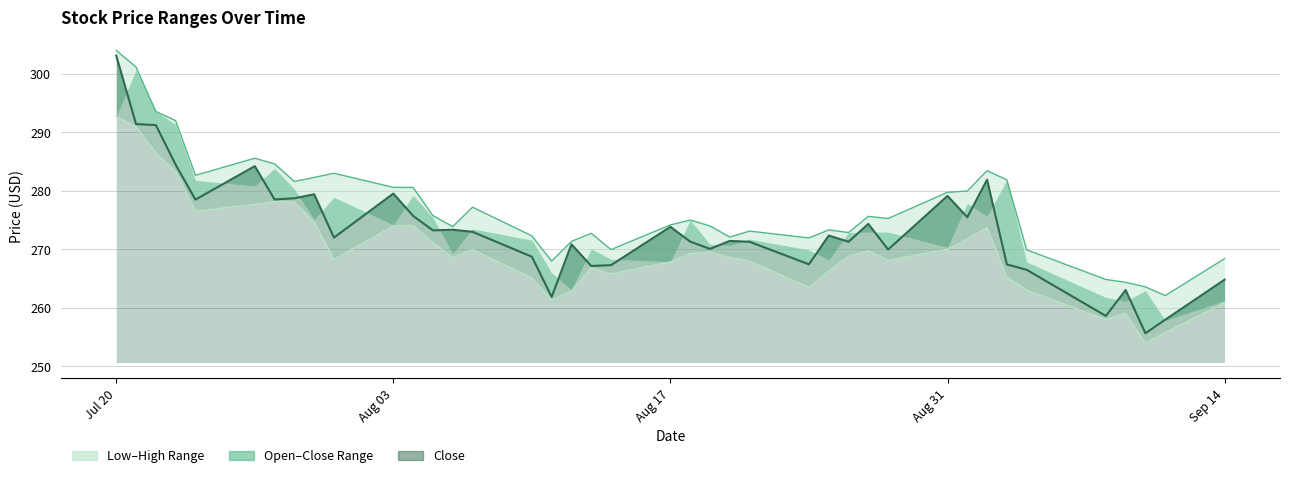

How many data points in Low are above 268?

24